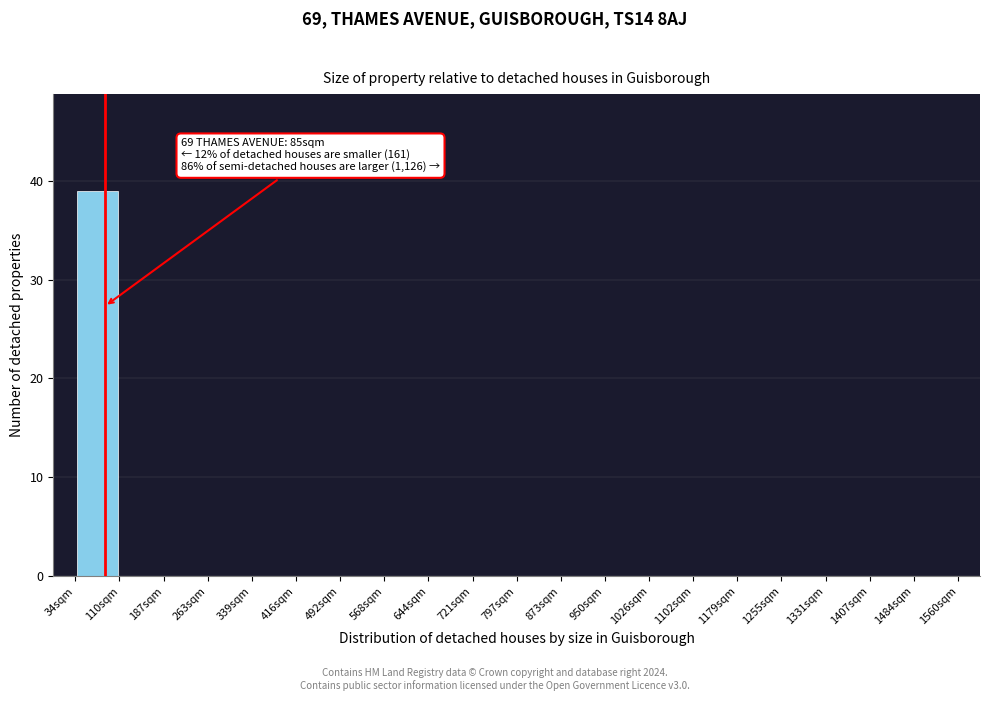

Which range on the x-axis has the tallest bar?

30 to 110